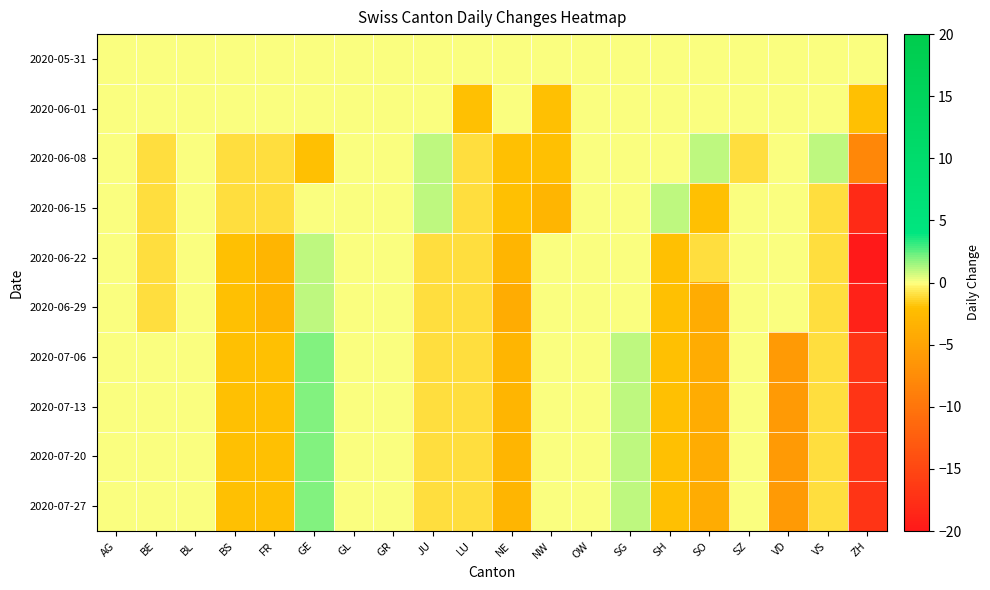

What is the spread (max minus min) of values at NW?

3